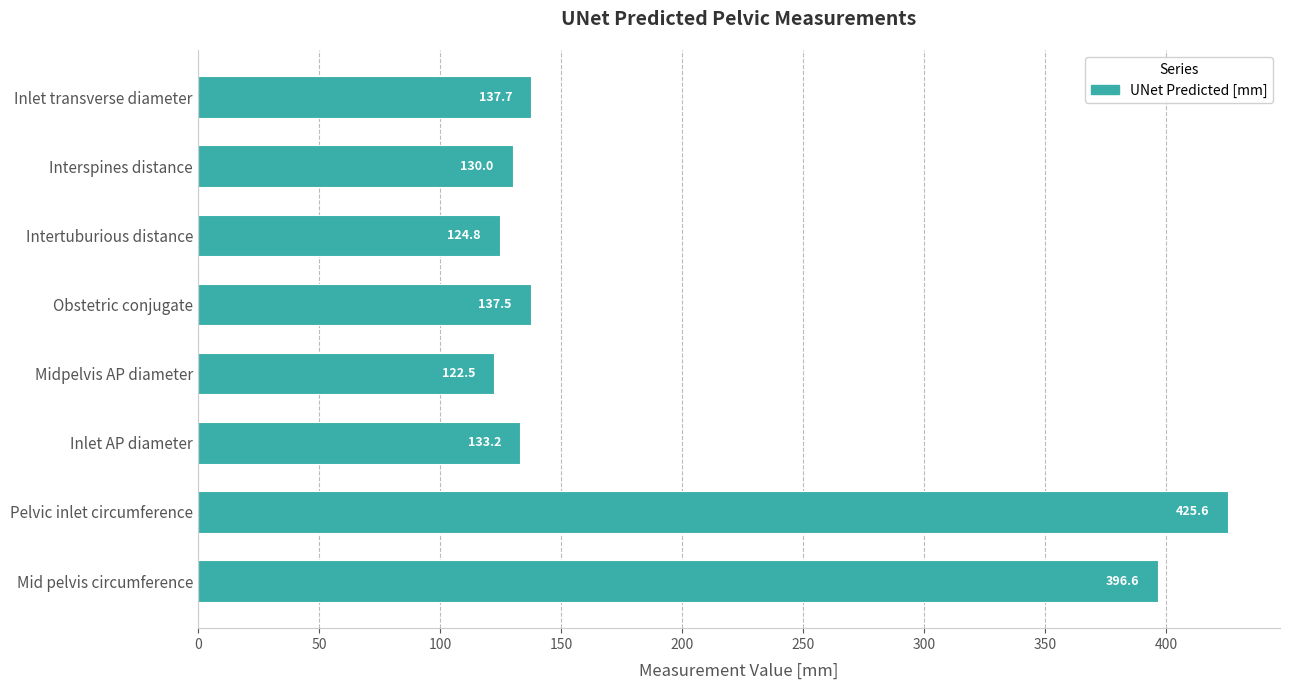

Which label corresponds to the smallest value in the chart?

Midpelvis AP diameter